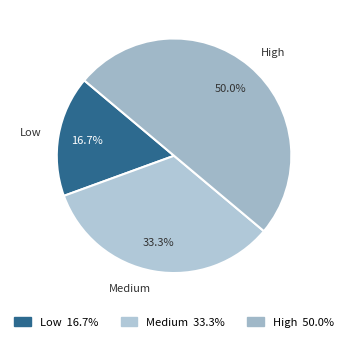

To the nearest percent, what portion does High represent?

50%